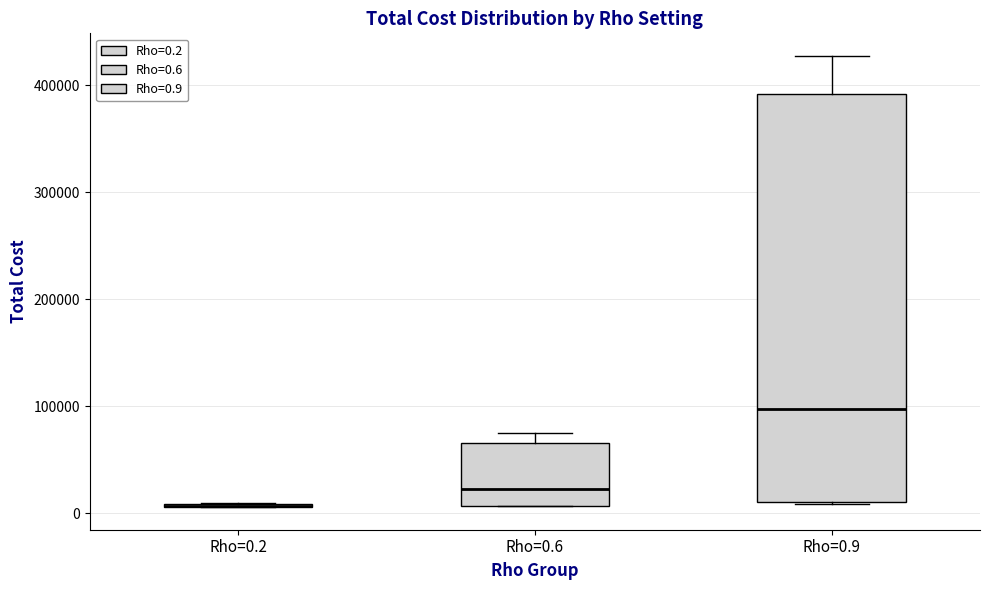

Reading left to right, transcribe this box plot: for each box, give where its median line is, the range the box spans, and where its two whiskers end, as read against the y-axis. The values are not printed on the chart, so give them approximately, as read against the axis.

Rho=0.2: box collapsed to a line at 10000, whiskers 10000 to 10000
Rho=0.6: median 20000, box 10000 to 70000, whiskers 10000 to 80000
Rho=0.9: median 100000, box 10000 to 390000, whiskers 10000 to 430000